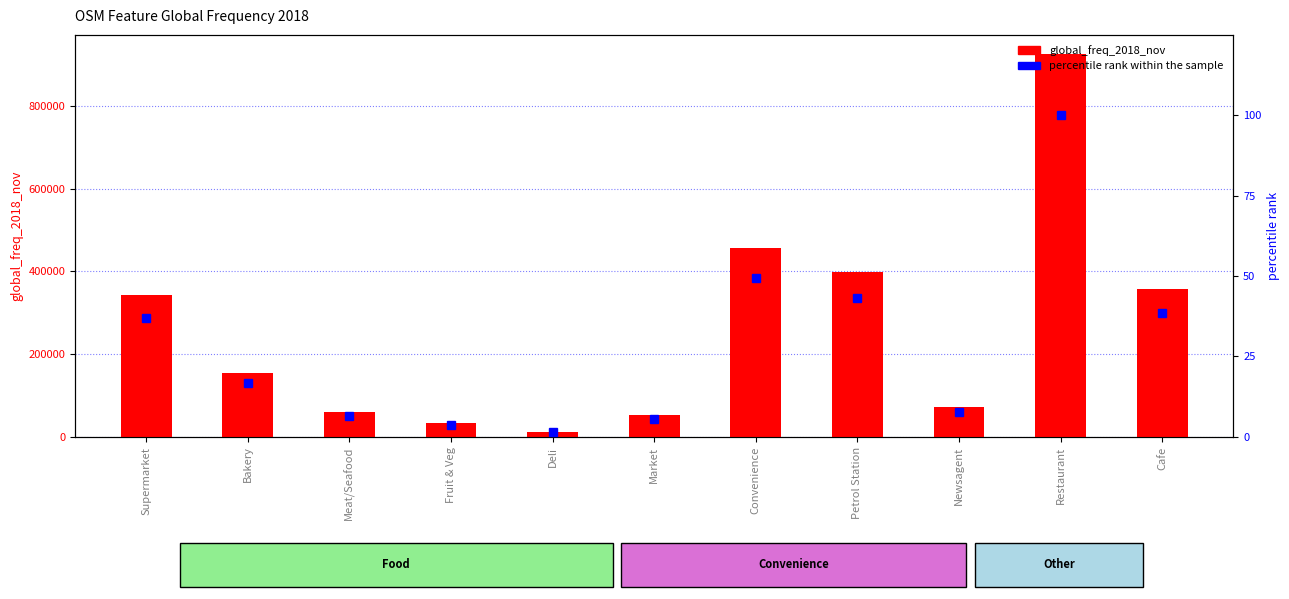

Read the percentile rank within the sample value at Supermarket.

37.1